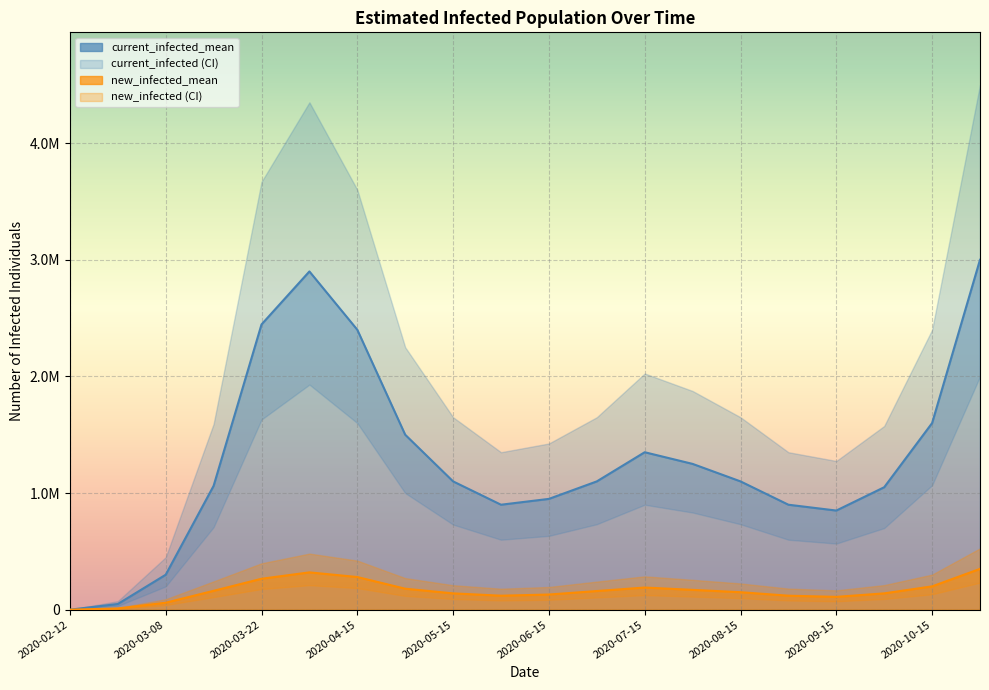

What is the average value of the new_infected_upper series?

244858.3